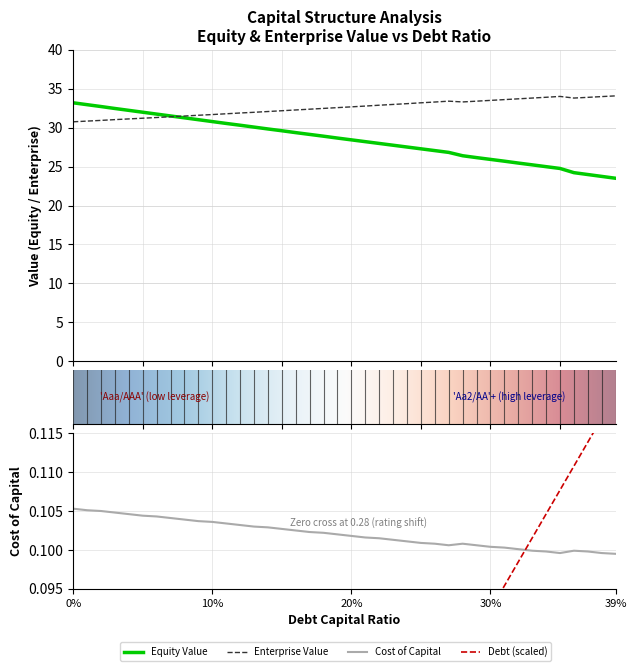

Reading right to left, what are all the values shown in this chart?

debt_capital: 0.1	0.1	0.1	0.1	0.1	0.1	0.1	0.1	0.1	0.1	0.1	0.1	0.1	0.1	0.1	0.1	0.1	0.1	0.1	0.1	0.1	0.1	0.1	0.0	0.0	0.0	0.0	0.0	0.0	0.0	0.0	0.0	0.0	0.0	0.0	0.0	0.0	0.0	0.0	0.0
cost_capital: 0.1	0.1	0.1	0.1	0.1	0.1	0.1	0.1	0.1	0.1	0.1	0.1	0.1	0.1	0.1	0.1	0.1	0.1	0.1	0.1	0.1	0.1	0.1	0.1	0.1	0.1	0.1	0.1	0.1	0.1	0.1	0.1	0.1	0.1	0.1	0.1	0.1	0.1	0.1	0.1
equity_value: 23.5	23.7	24.0	24.2	24.8	25.0	25.2	25.5	25.7	25.9	26.2	26.4	26.8	27.1	27.3	27.5	27.8	28.0	28.2	28.4	28.7	28.9	29.1	29.4	29.6	29.8	30.1	30.3	30.6	30.8	31.0	31.3	31.5	31.8	32.0	32.2	32.5	32.7	33.0	33.2
enterprise_value: 34.1	34.0	33.9	33.8	34.0	33.9	33.8	33.7	33.6	33.5	33.4	33.3	33.4	33.3	33.2	33.1	33.0	32.9	32.8	32.7	32.6	32.5	32.4	32.3	32.2	32.1	32.0	31.9	31.8	31.7	31.6	31.5	31.4	31.3	31.2	31.1	31.0	30.9	30.9	30.8